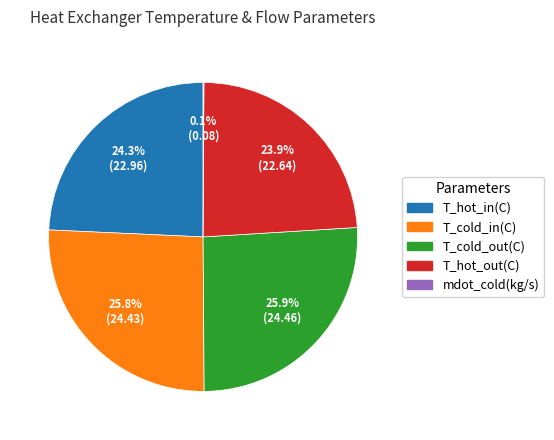

Approximately how many times larger is the value at T_cold_in(C) compared to T_hot_in(C)?

1.1